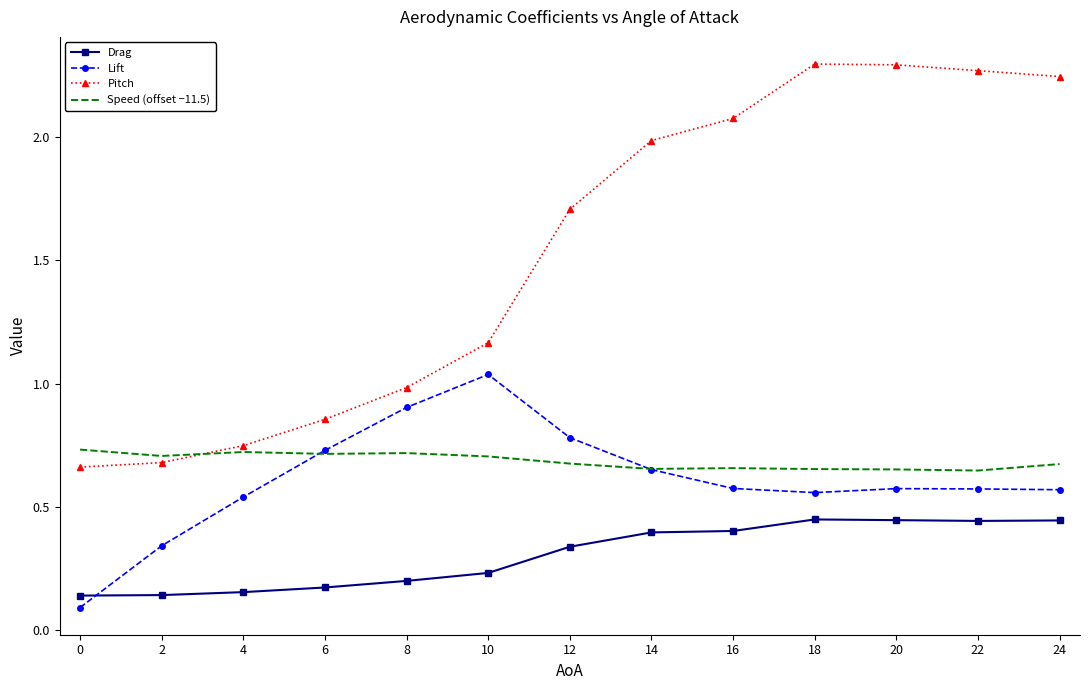

What is the spread (max minus min) of values at 8?

0.8